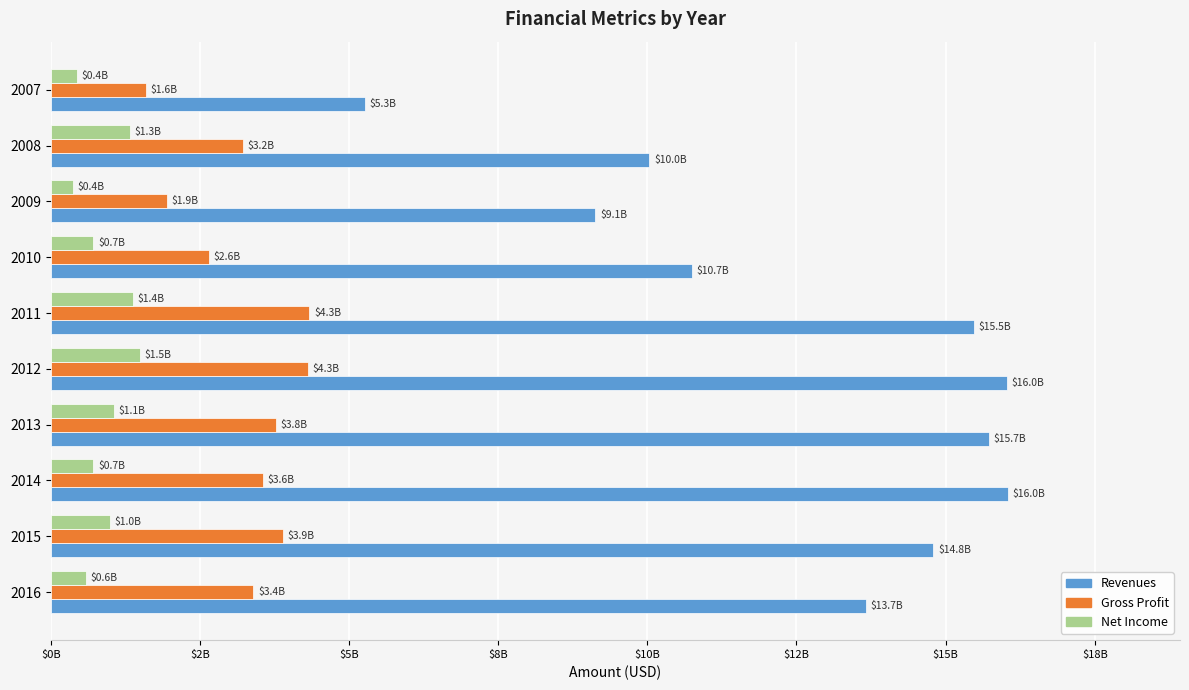

What is the difference between the second highest and minimum values in the Gross Profit series?

2710000000